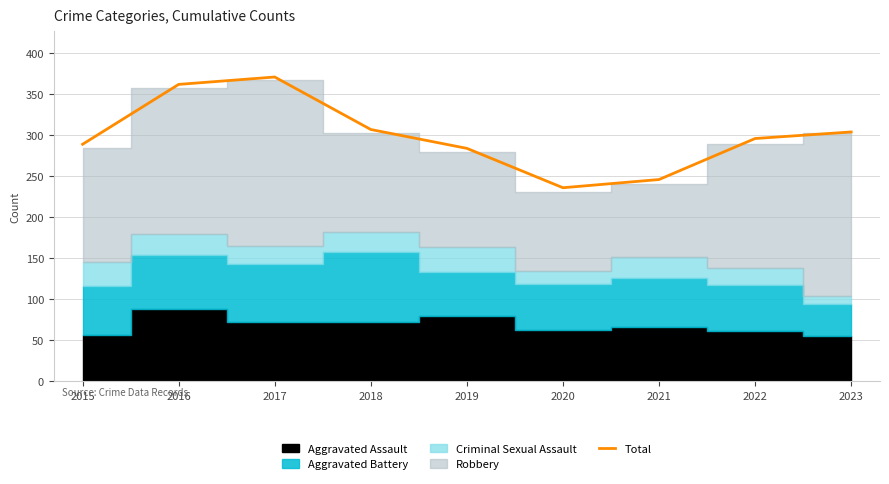

The value of Total at 2022 is 473. True or false?

False